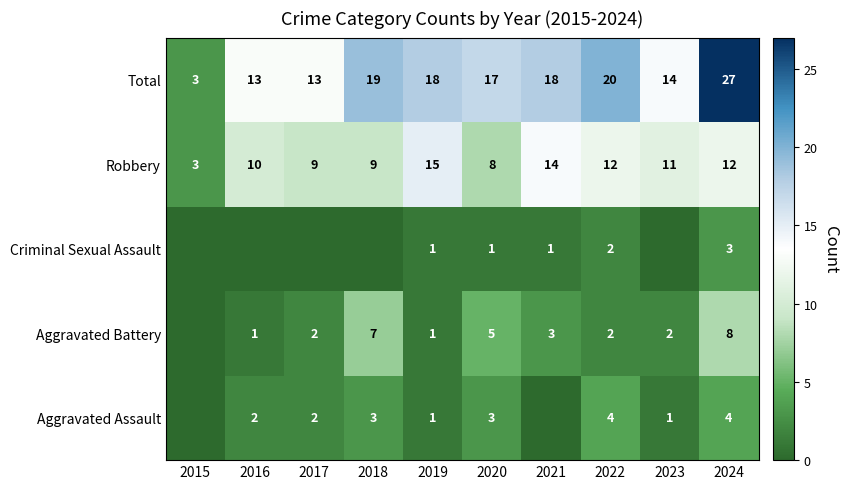

The Aggravated Battery series shows 1 at 2019. True or false?

True